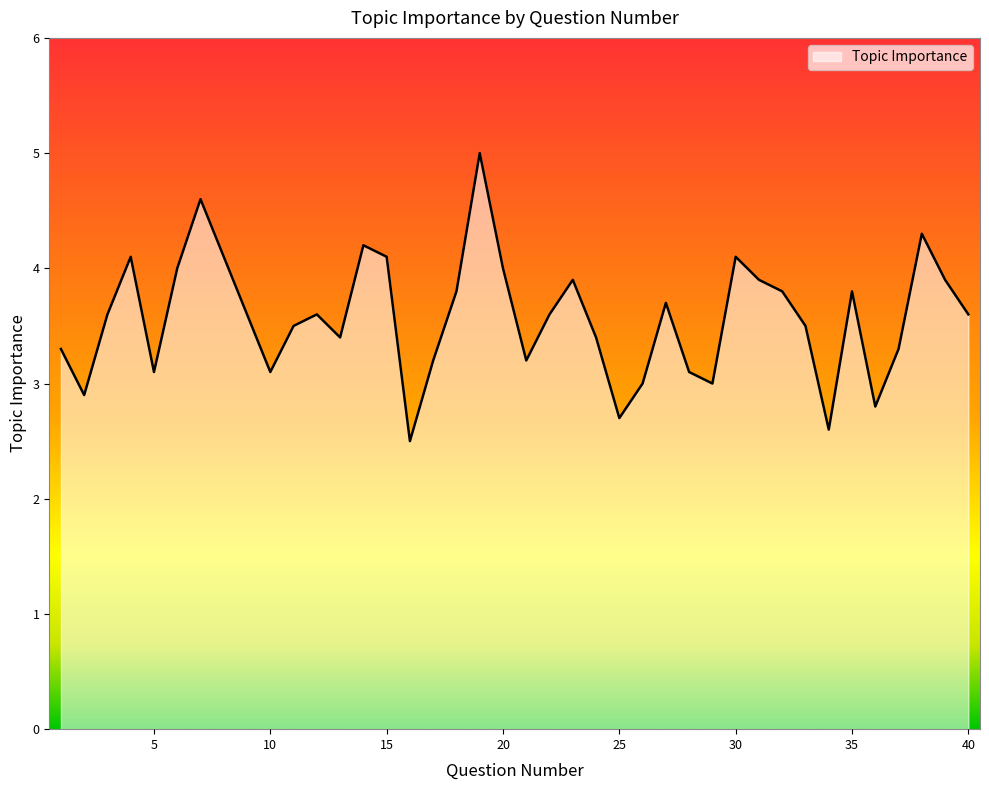

What is the difference between the maximum and minimum values?

2.5